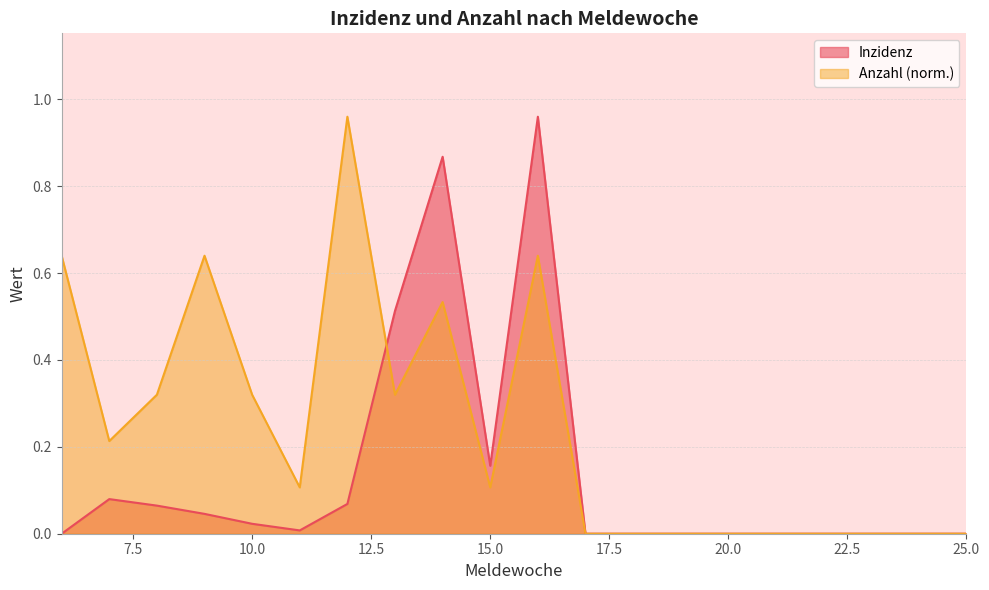

Does the chart have visible grid lines?

Yes